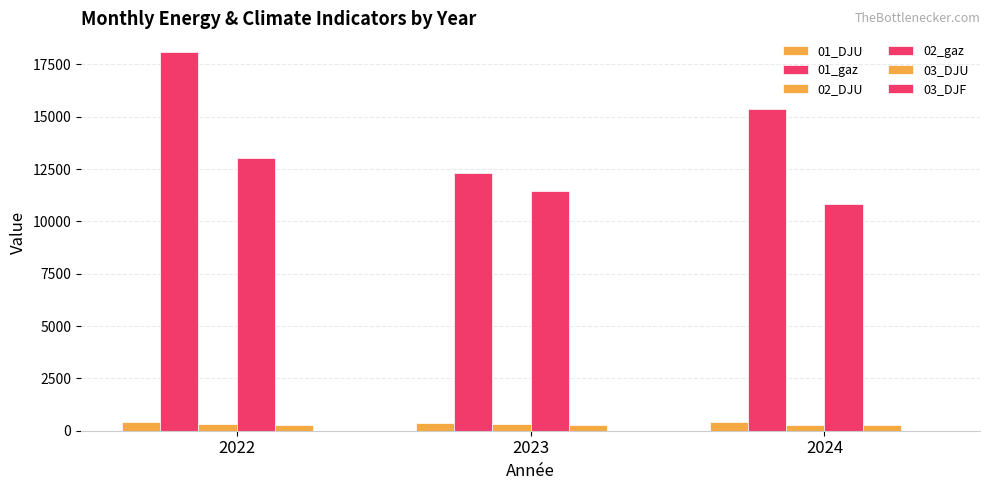

Reading left to right, list all the values displayed in this chart.

01_DJU: 2022=426.9	2023=389.1	2024=431.4
01_gaz: 2022=18080.7	2023=12295.7	2024=15368.8
02_DJU: 2022=312.7	2023=331.9	2024=274.6
02_gaz: 2022=13023.5	2023=11448.7	2024=10812.8
03_DJU: 2022=267.1	2023=293.9	2024=268.5
03_DJF: 2022=0.9	2023=0.2	2024=0.5